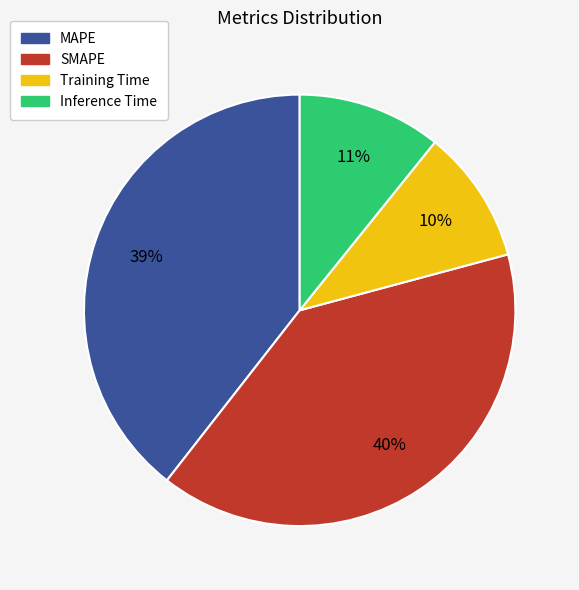

To the nearest percent, what portion does MAPE represent?

39%